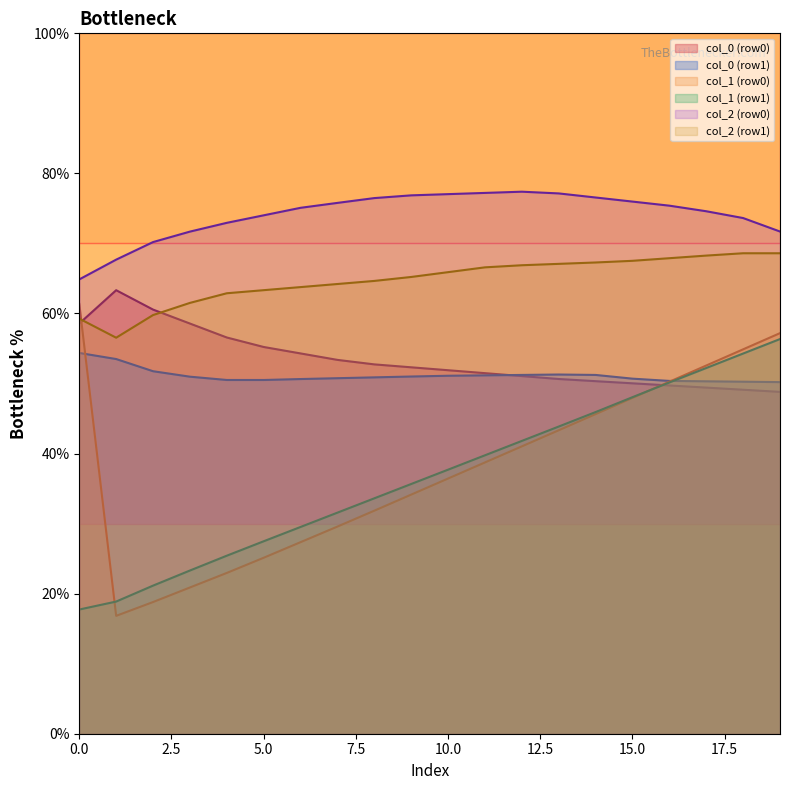

Is it true that col_1 equals 5.6 at 57.4?

False